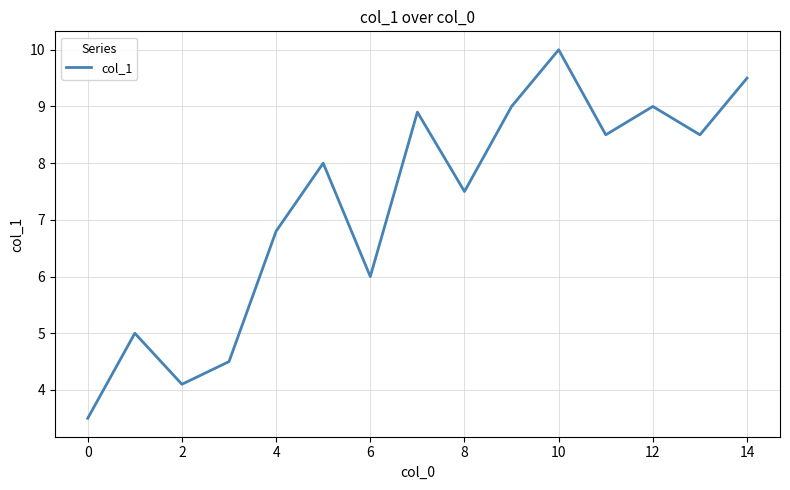

What is the difference between the maximum and minimum values?

6.5